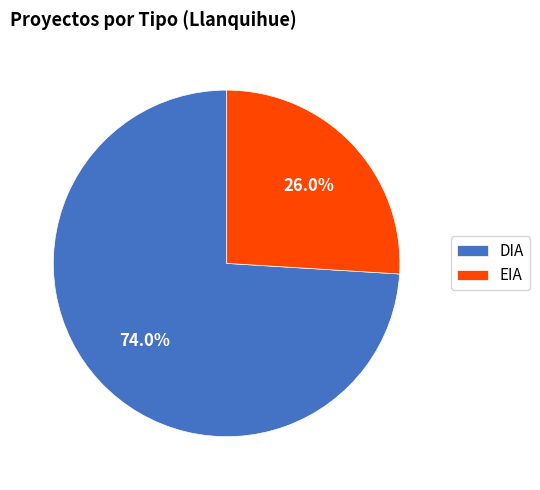

Which has a higher value, DIA or EIA?

DIA